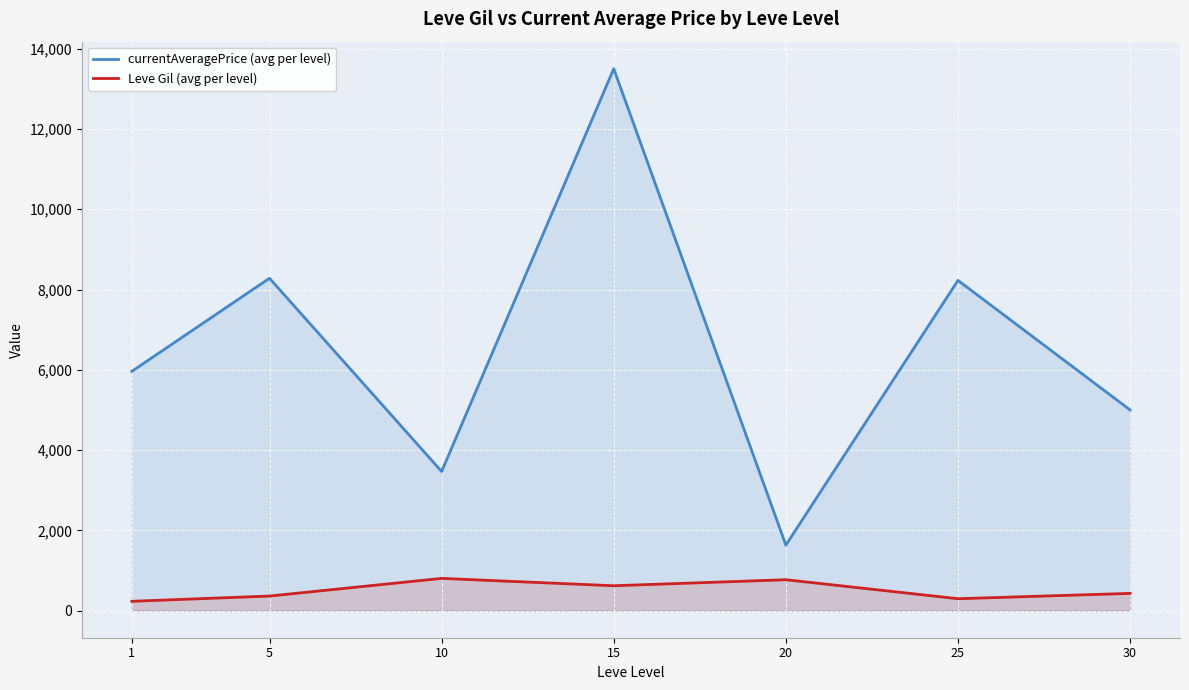

How many lines are shown in the chart?

2